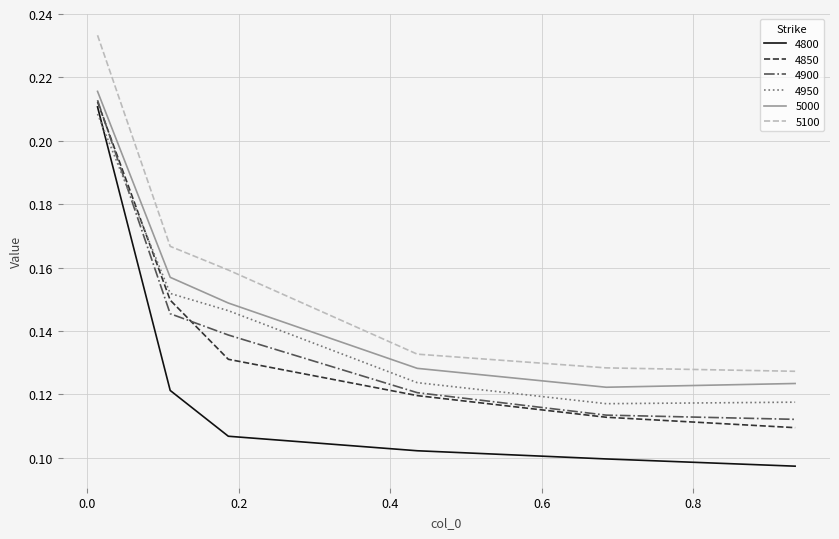

What are all the series names shown in the legend?

4800, 4850, 4900, 4950, 5000, 5100